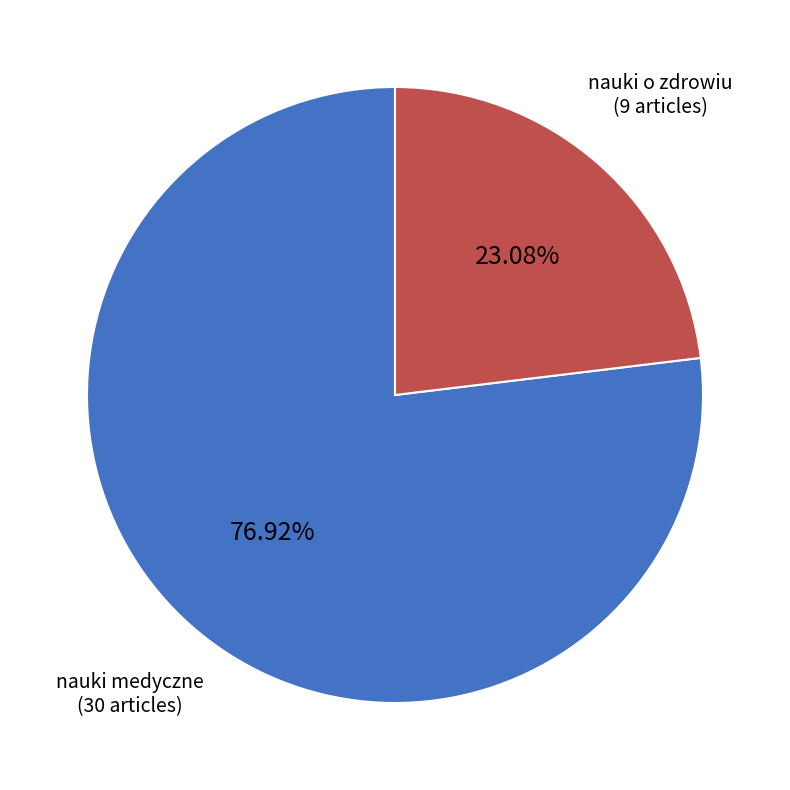

Is there any slice that represents more than half of the pie?

Yes